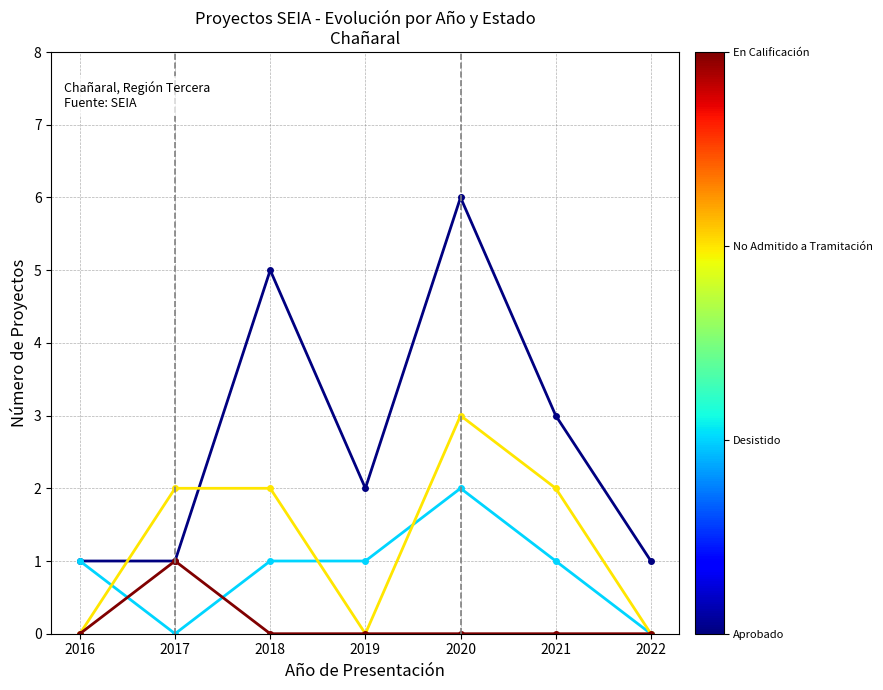

Is this an area chart (filled region under the line)?

No